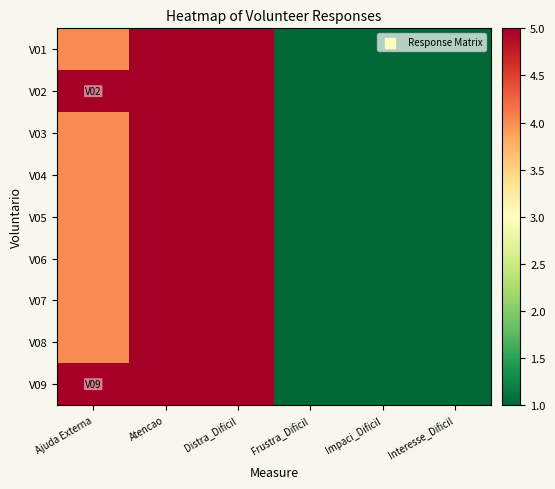

Which series has the largest total across all categories?

V02